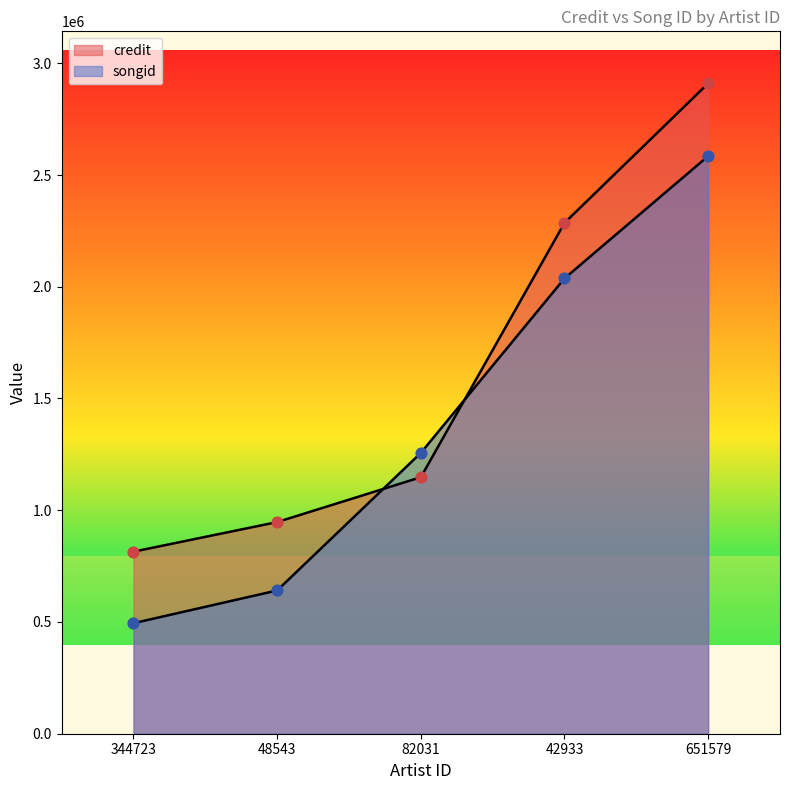

Which series contains the lowest Y value?

songid